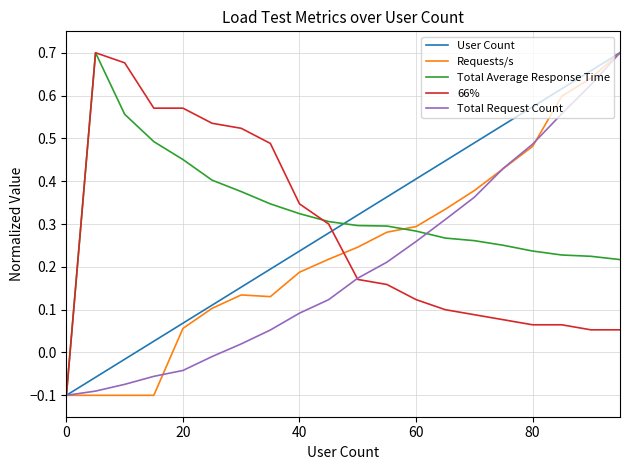

What are all the series names shown in the legend?

User Count, Requests/s, Total Average Response Time, 66%, Total Request Count